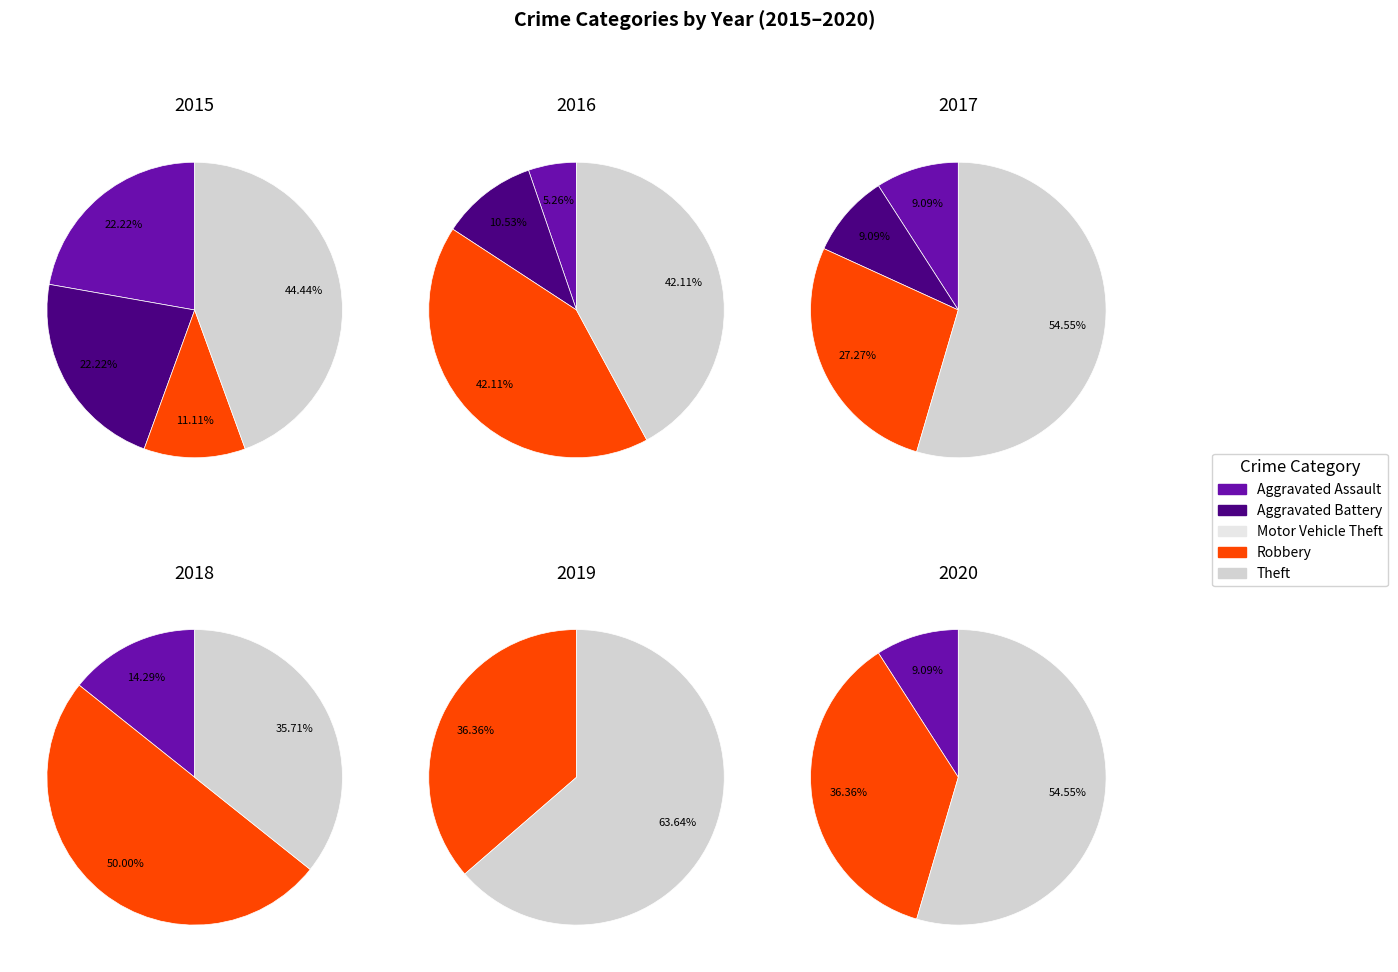

Do Aggravated Assault and Motor Vehicle Theft together represent more than half of the pie?

No